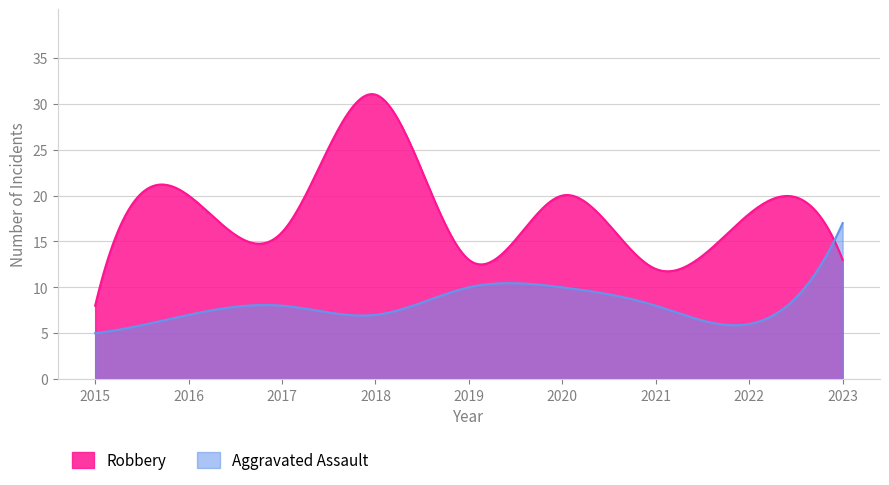

At which category does Aggravated Assault reach its first local valley?

2018